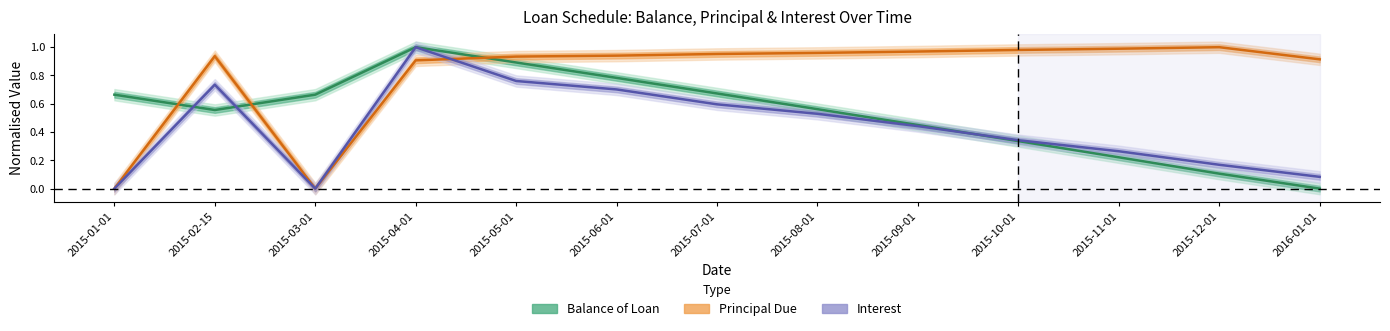

Is the value of Balance of Loan at 2015-03-01 greater than the value of Principal Due at 2015-08-01?

No